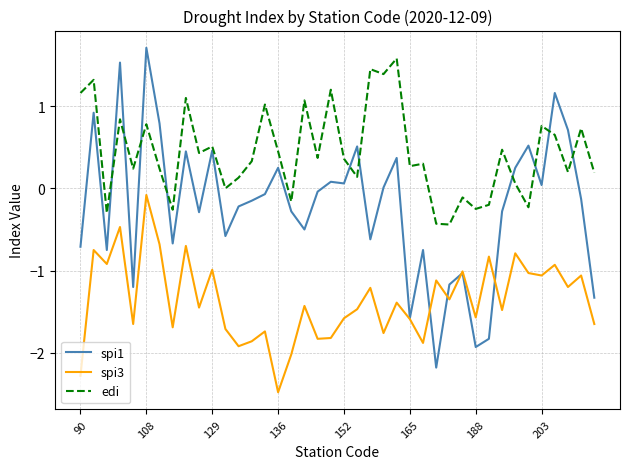

At how many categories does at least one series exceed -1?

40